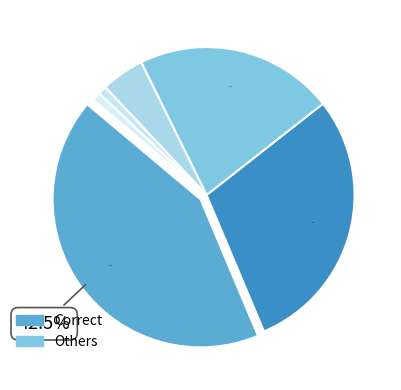

How many slices are in this pie chart?

6